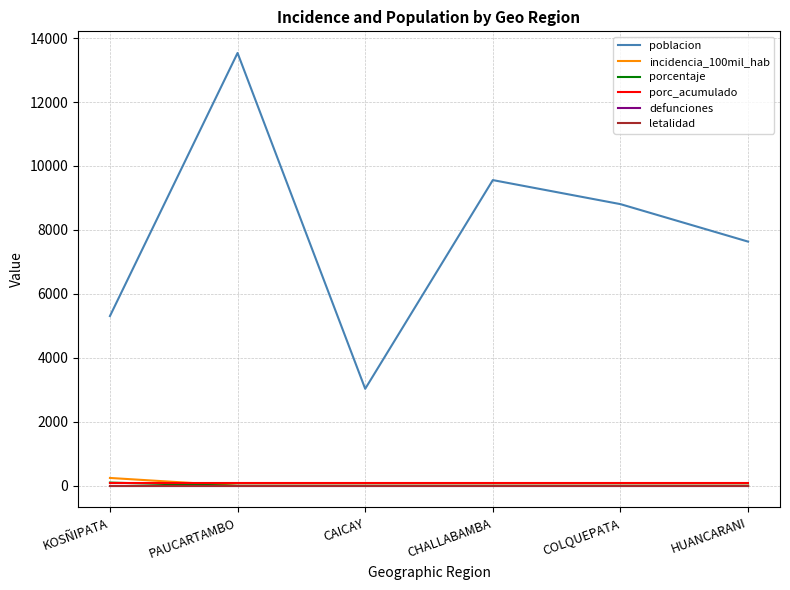

Does the chart have visible grid lines?

Yes